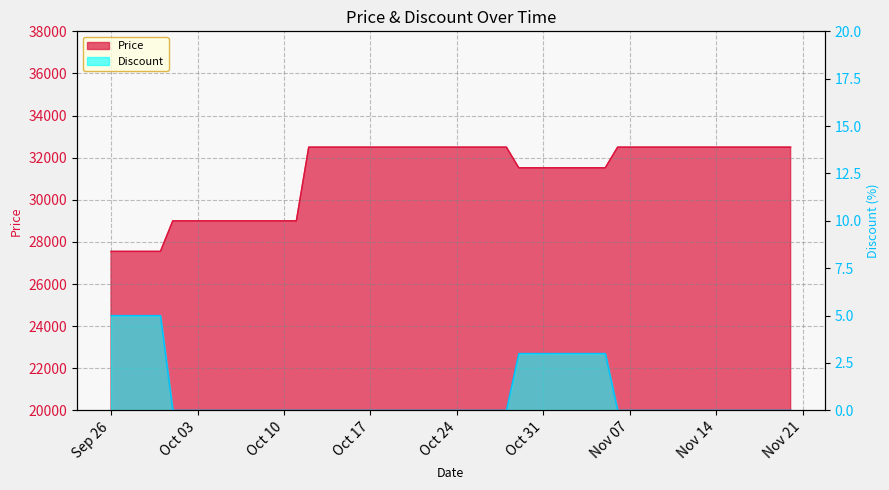

True or false: Price and Discount intersect in this chart.

False